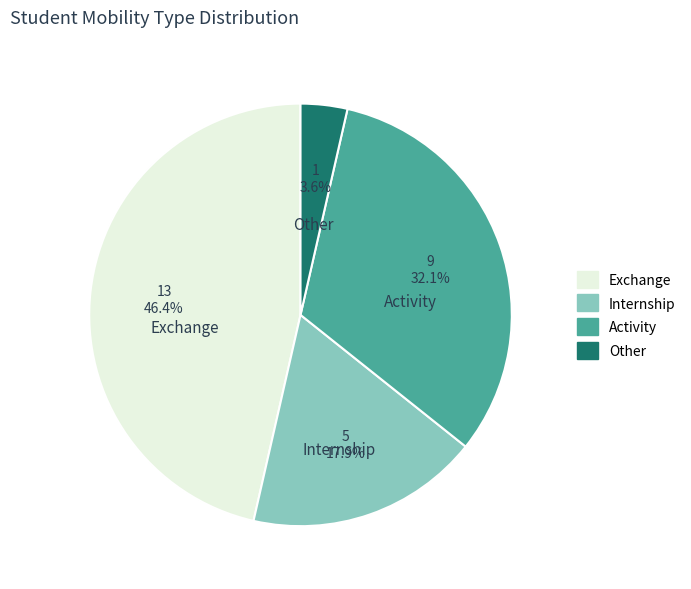

Is there any slice that represents more than half of the pie?

No